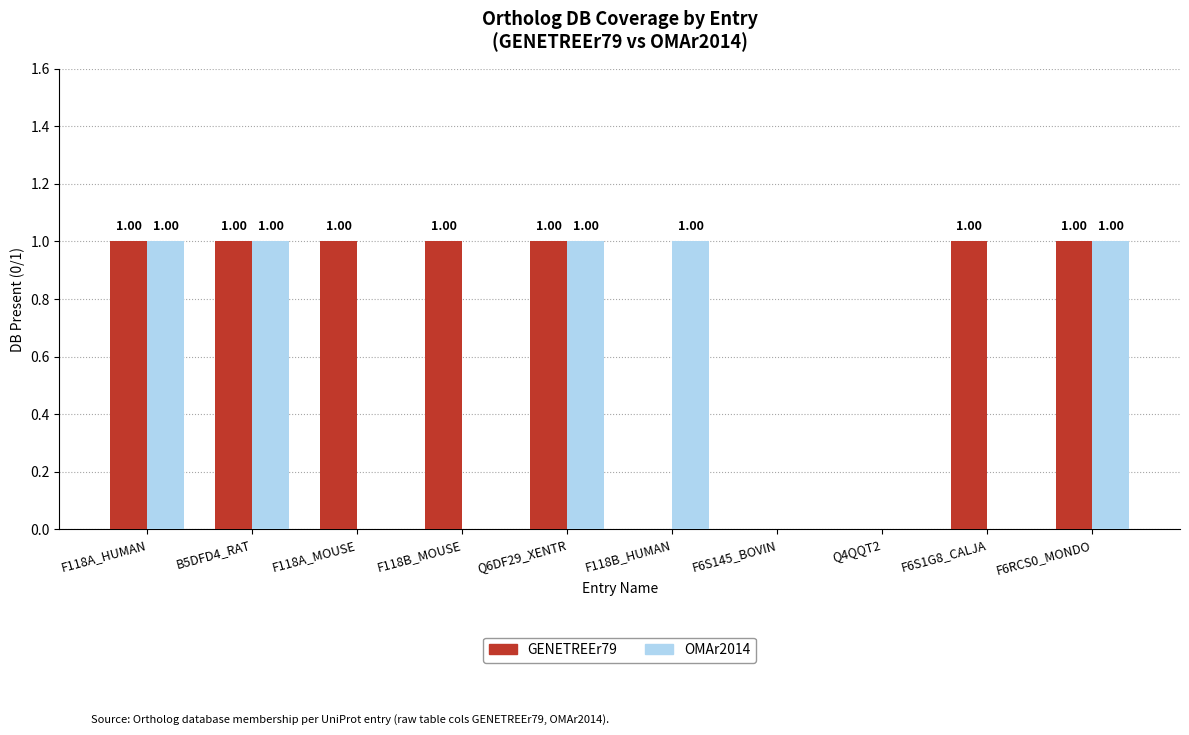

What are all the series names shown in the legend?

GENETREEr79, OMAr2014